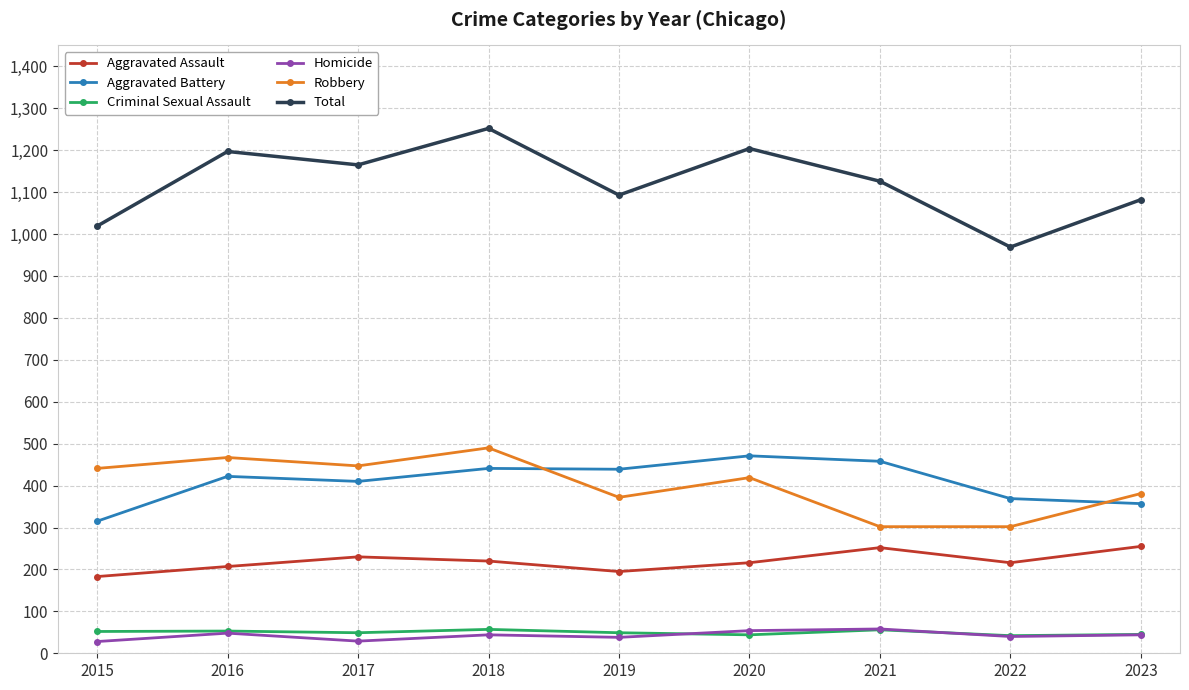

Which series changed the most between 2016 and 2022?

Total